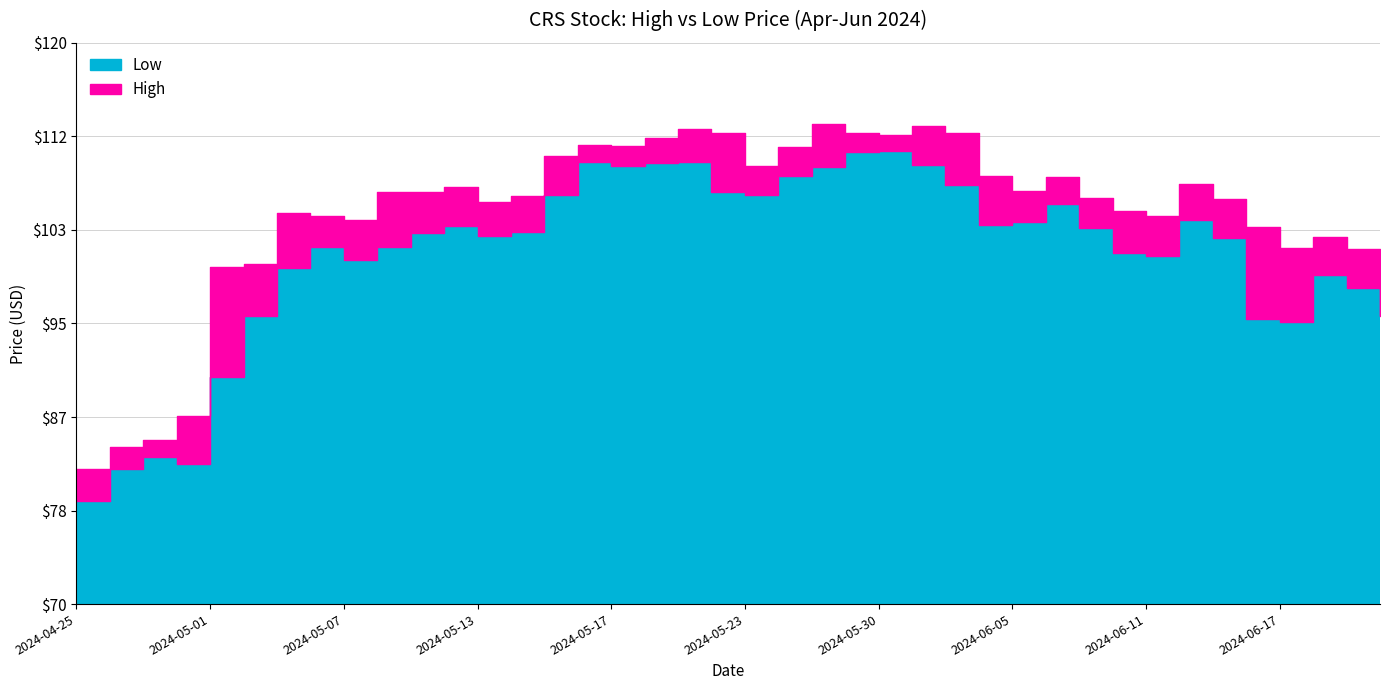

Does the chart display data point markers on the line(s)?

No